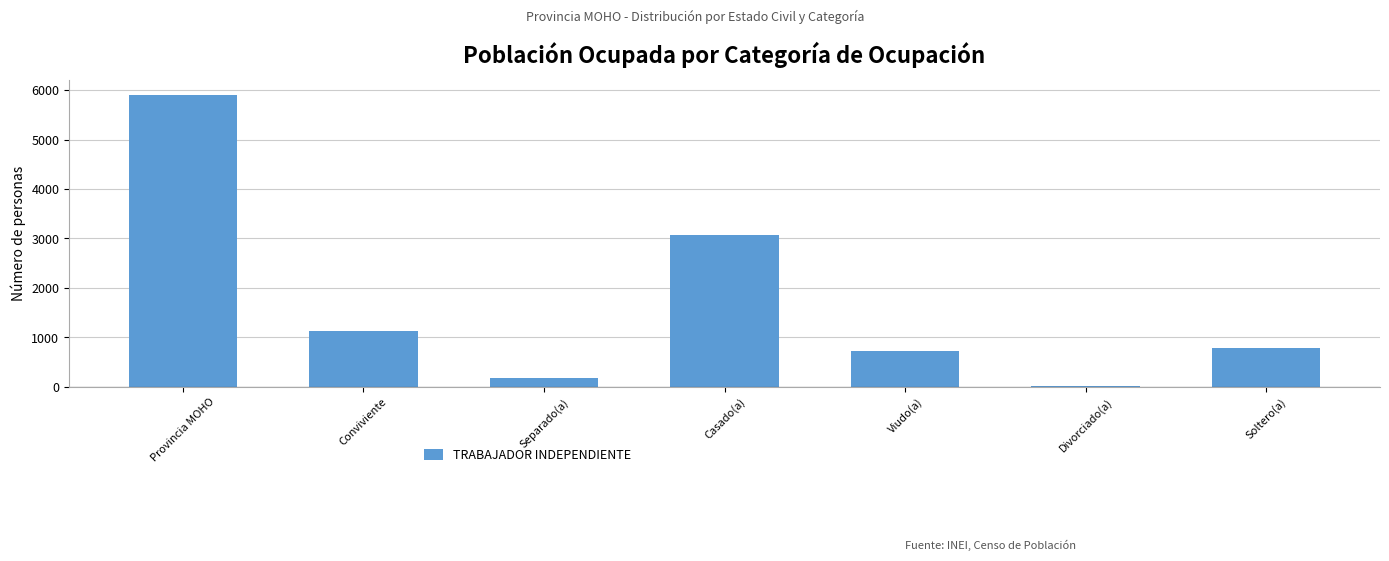

Reading left to right, list all the values displayed in this chart.

Provincia MOHO=5910	Conviviente=1130	Separado(a)=174	Casado(a)=3071	Viudo(a)=727	Divorciado(a)=26	Soltero(a)=782